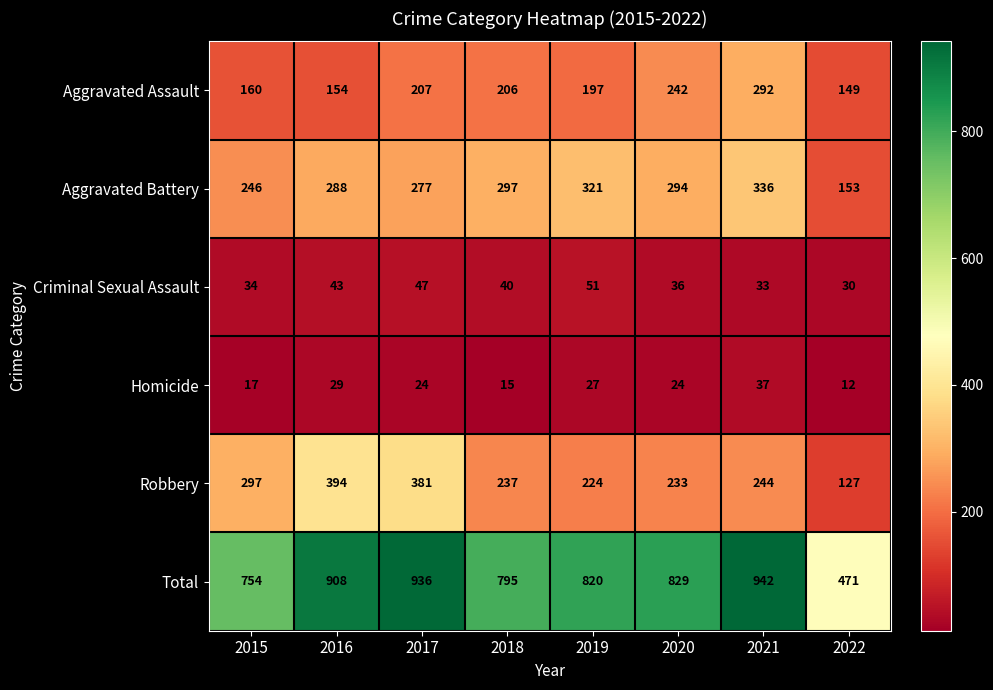

Is it true that Aggravated Battery equals 429 at 2016?

False